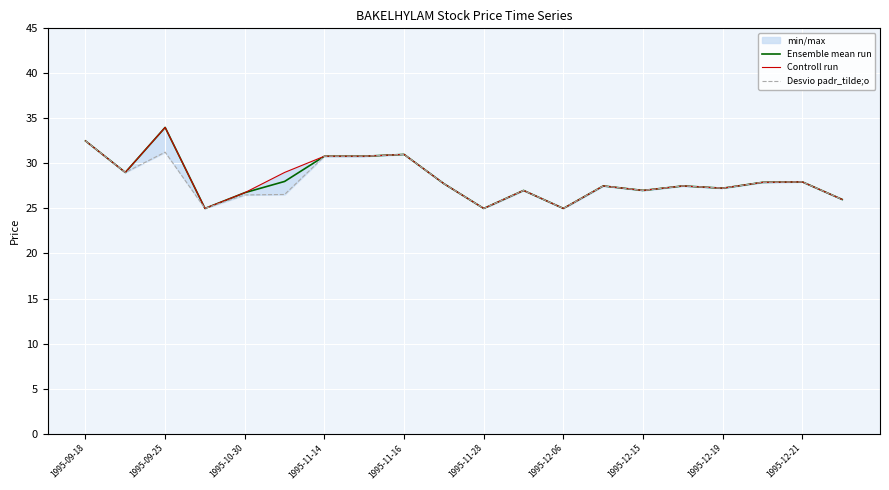

True or false: Controll run and Ensemble mean run cross at least once.

False